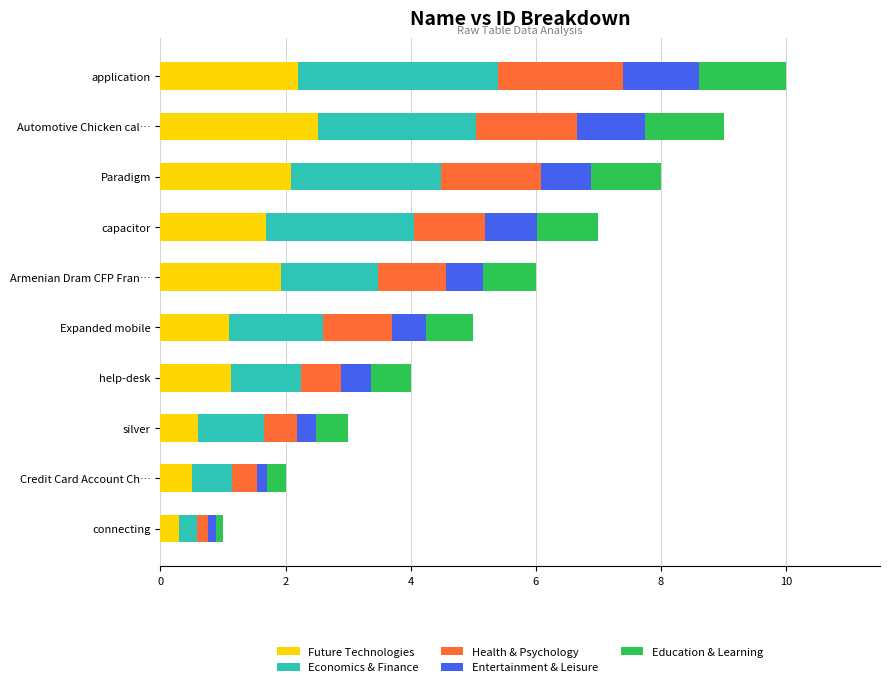

What is the difference between the maximum and second lowest values in the Future Technologies series?

2.0